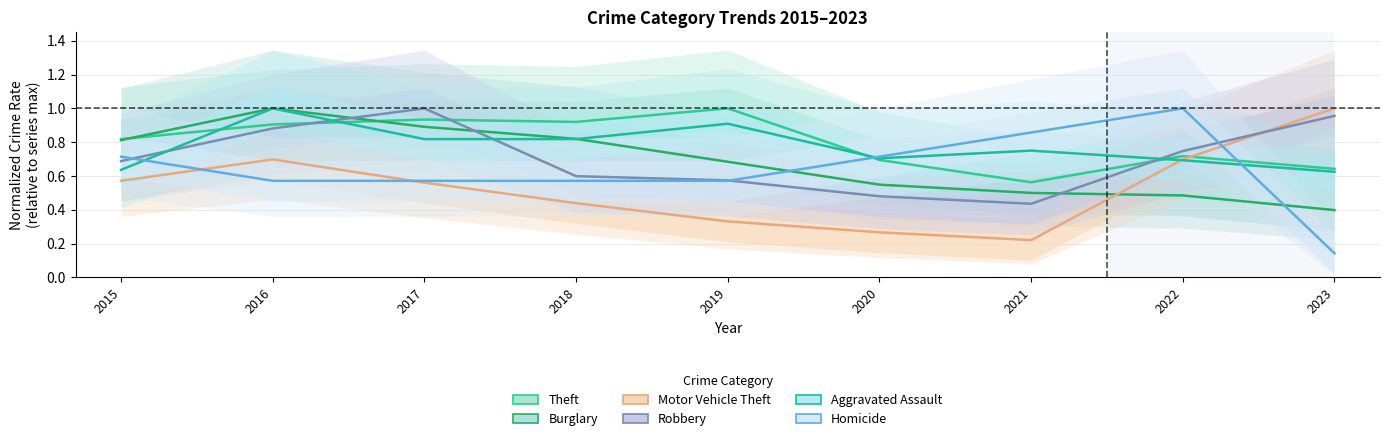

Is the value of Aggravated Assault at 2020 greater than the value of Burglary at 2015?

No